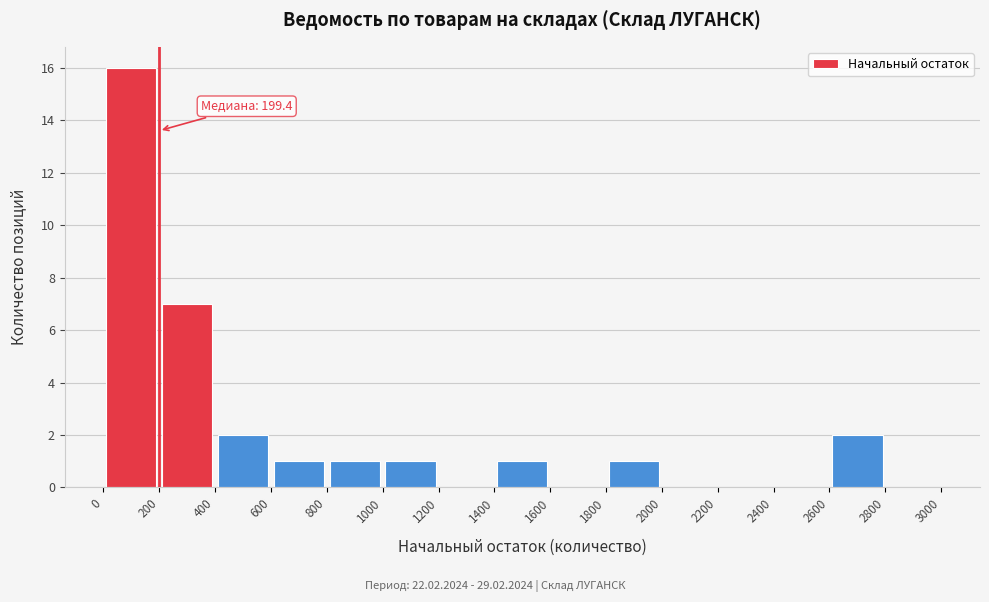

Which range on the x-axis has the tallest bar?

0 to 200